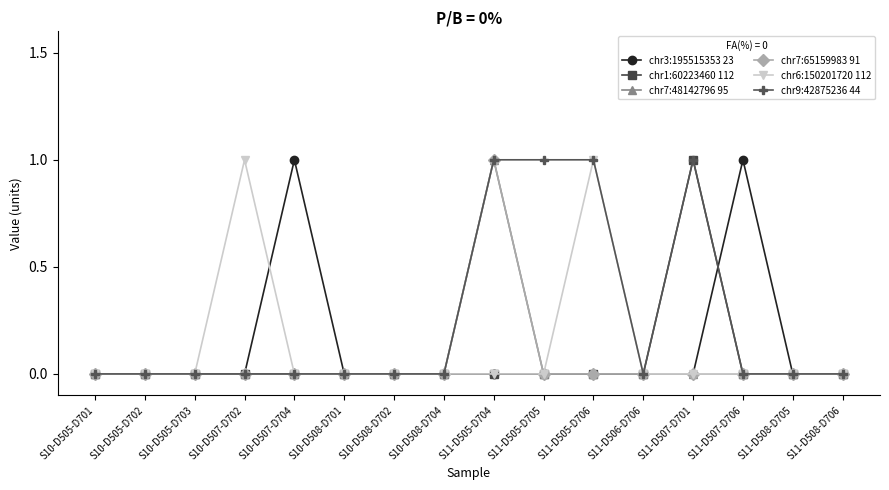

Does the chart have visible grid lines?

No